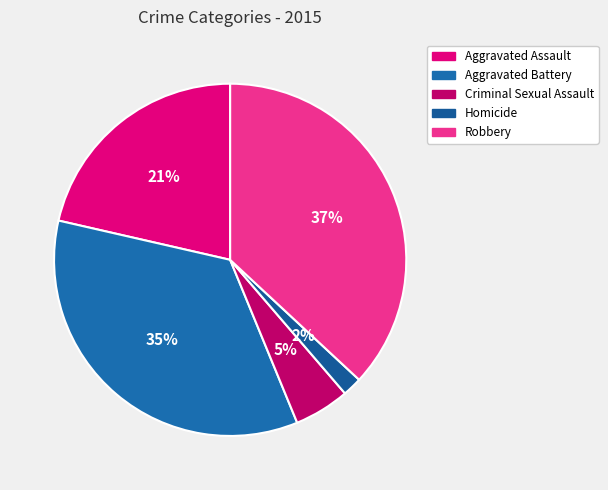

Is it true that Robbery is 37% of the pie?

True